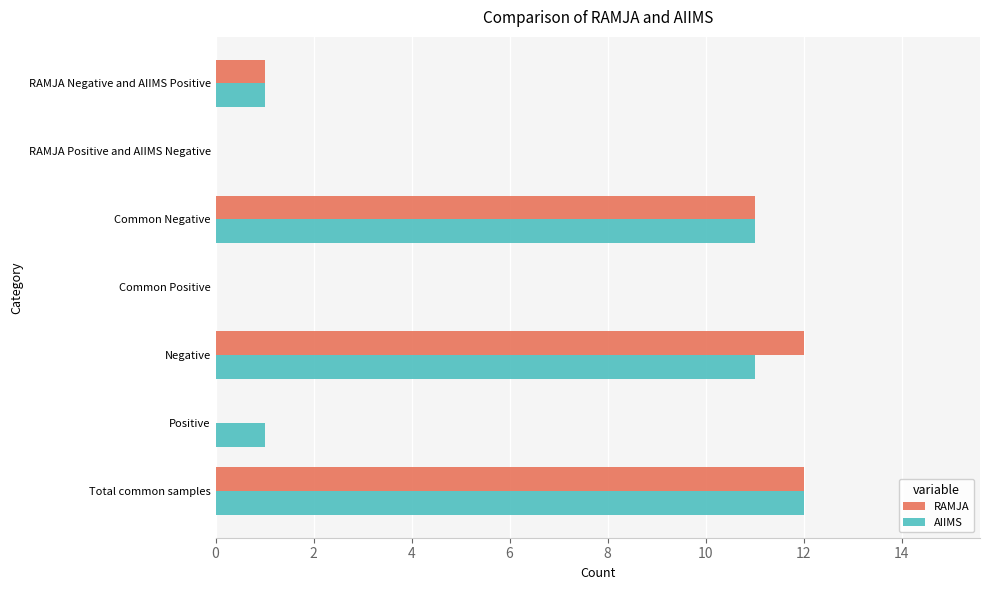

How many series are shown in this chart?

2